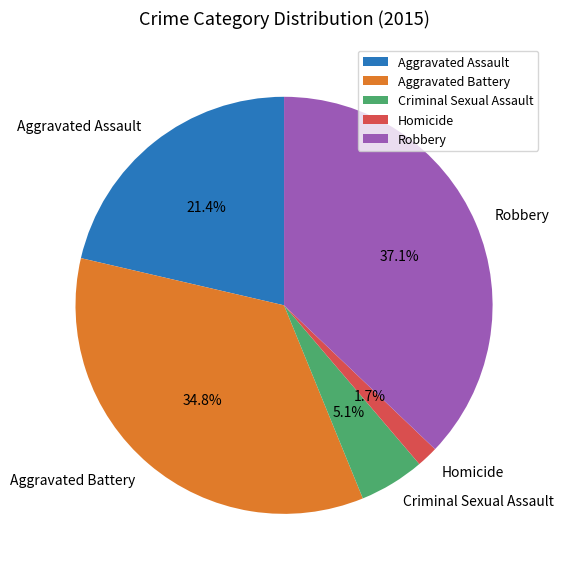

Rank the categories by value from lowest to highest.

Homicide, Criminal Sexual Assault, Aggravated Assault, Aggravated Battery, Robbery